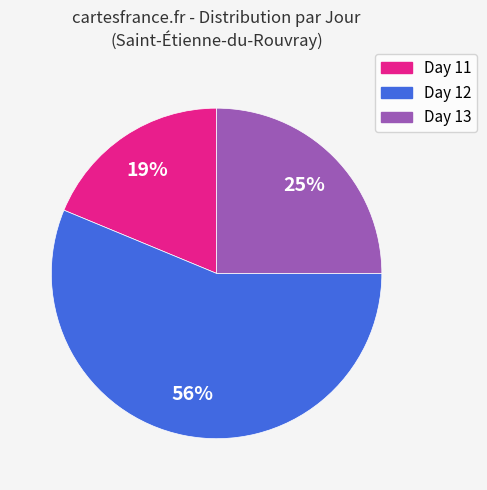

Is there a majority slice in this chart?

Yes